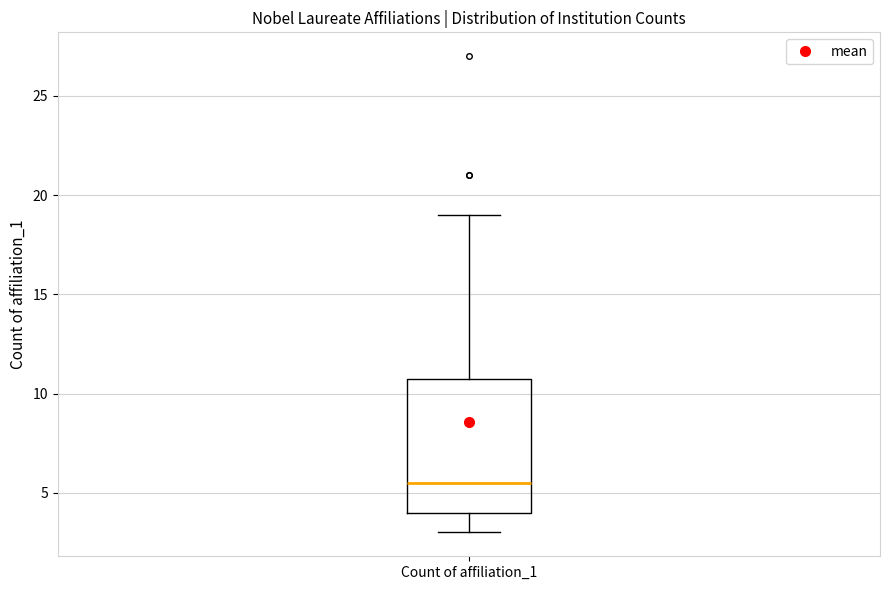

Where is the lower edge of the box for Count of affiliation_1 on the y-axis? The values are not printed on the chart, so give them approximately, as read against the axis.

4.0